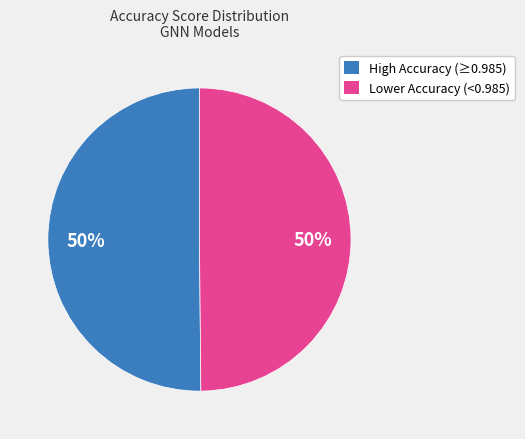

To the nearest percent, what is the average slice percentage?

50%